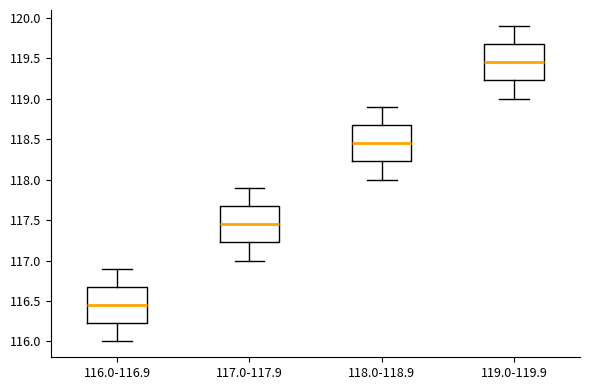

Which box's median line is the highest?

119.0-119.9